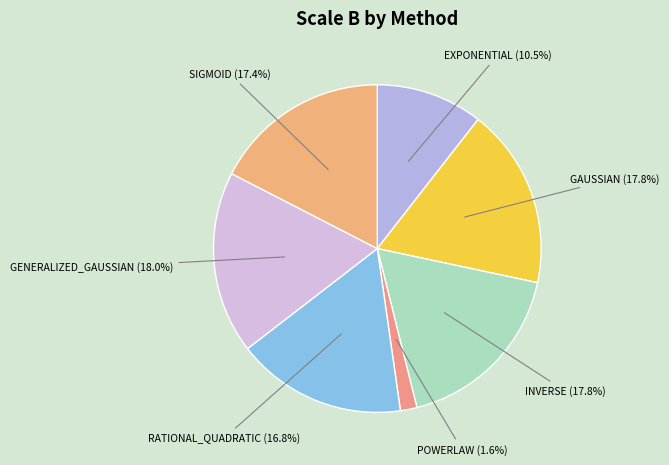

How many slices are in this pie chart?

7